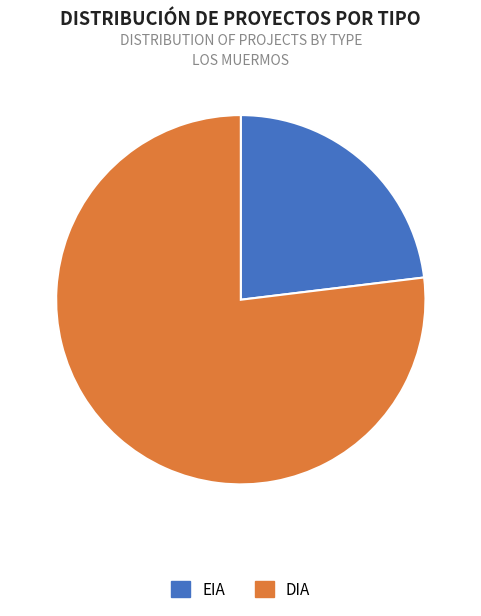

Is EIA the majority of the pie?

No